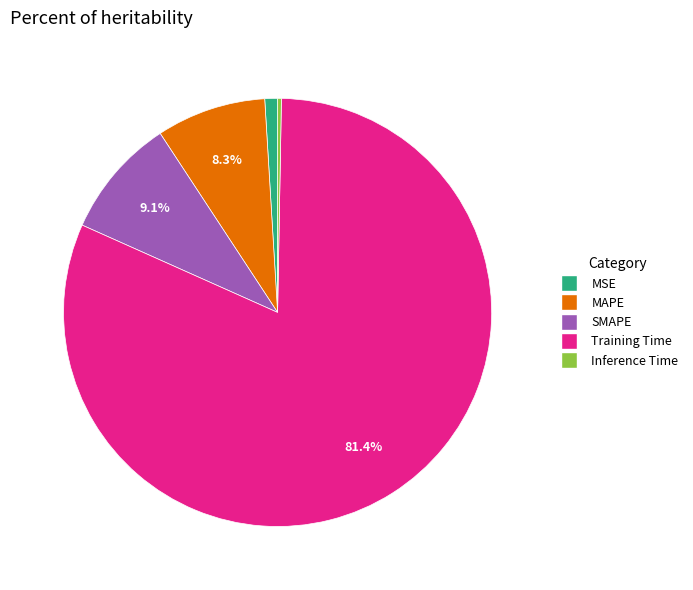

What is the smallest slice in the pie chart?

Inference Time